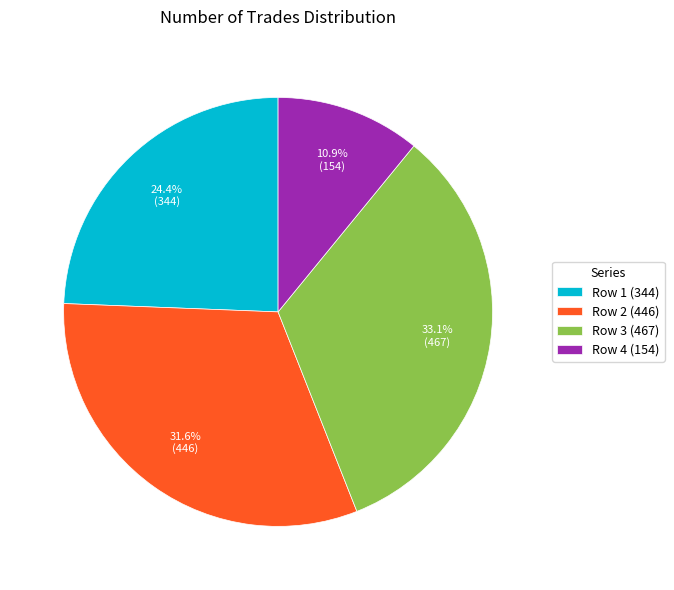

Count the number of slices in the pie.

4